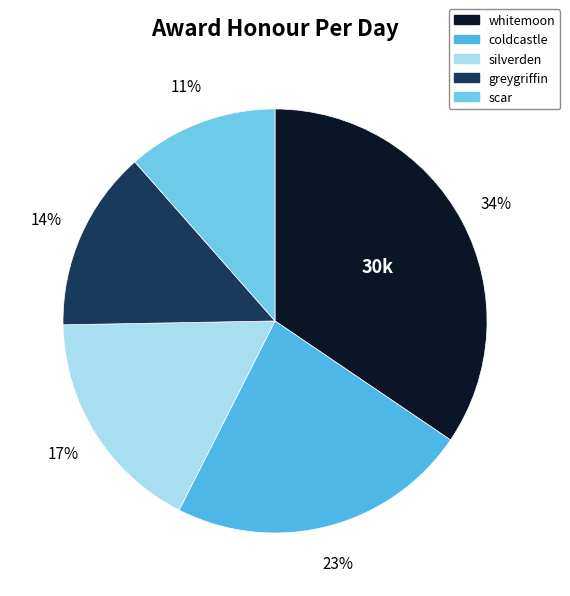

Rank the categories by value from highest to lowest.

whitemoon, coldcastle, silverden, greygriffin, scar